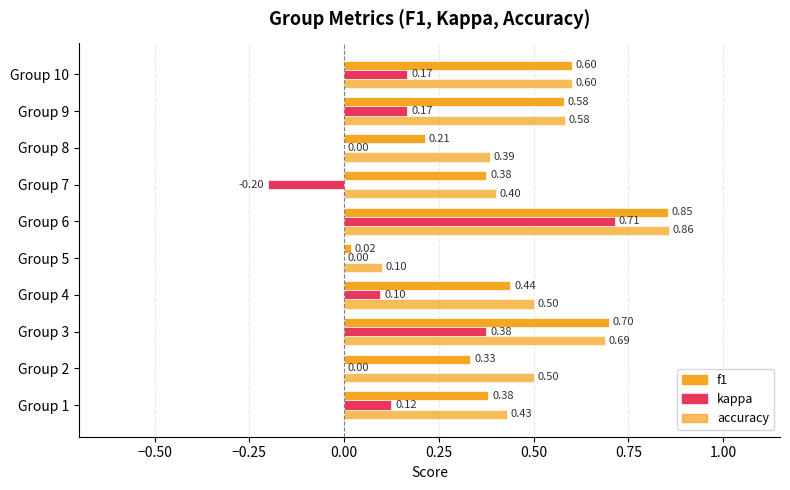

Count the number of data series in this chart.

3